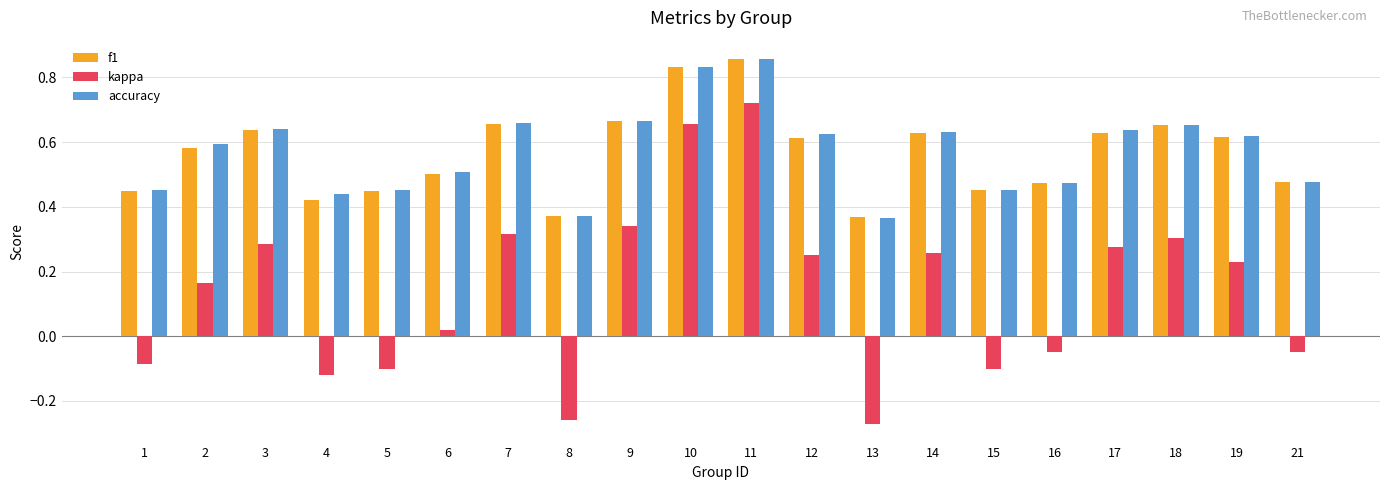

At which label does kappa reach its peak?

11